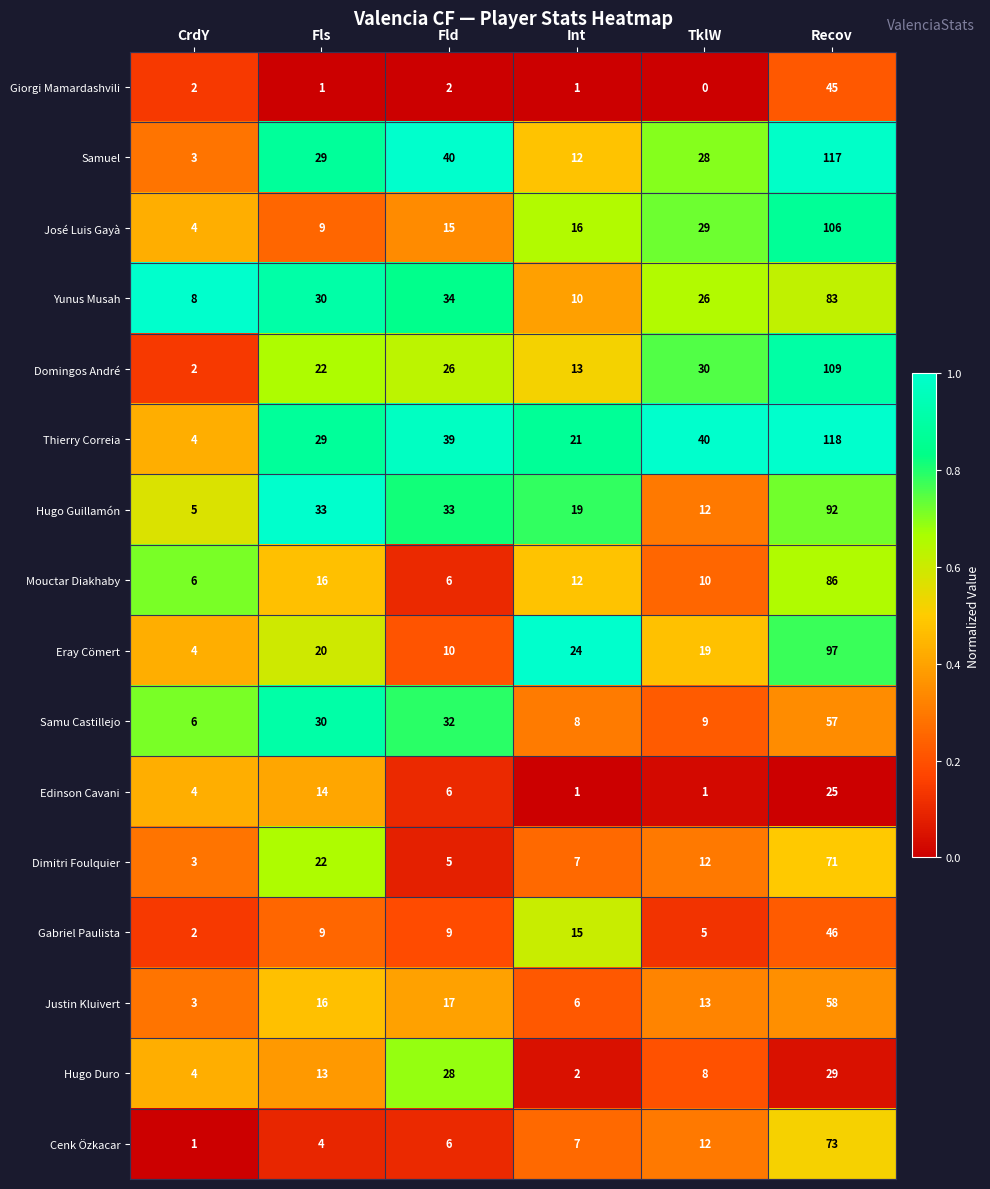

What is the total value across all series at Recov?

1212